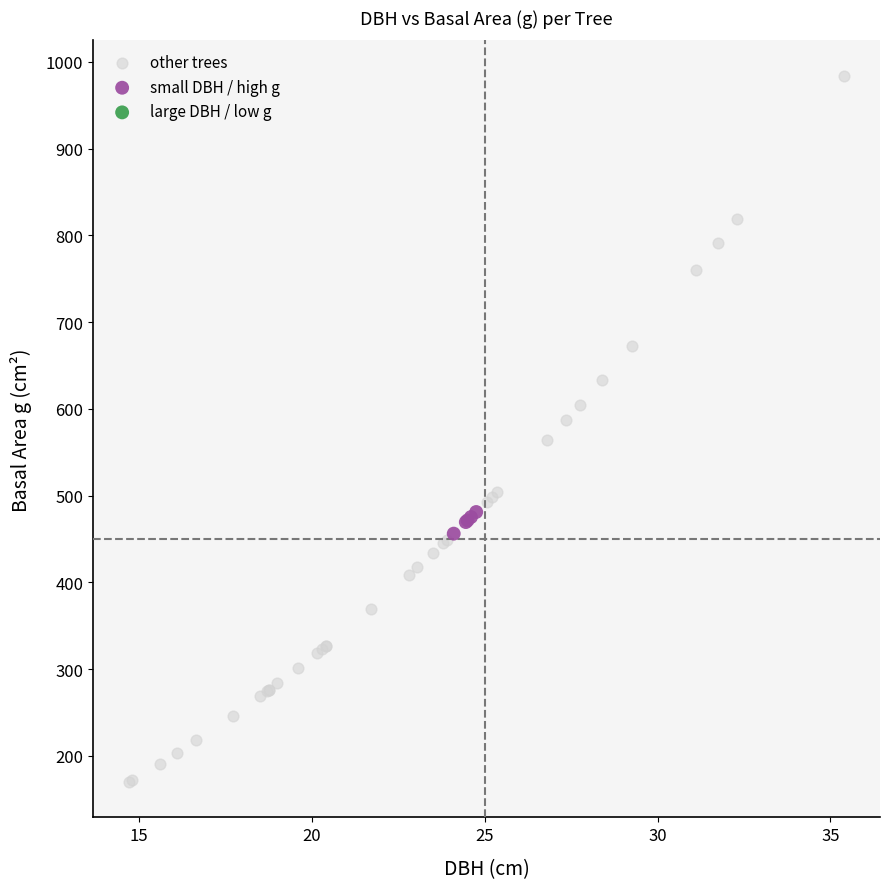

Which series reaches the maximum Y coordinate?

other trees